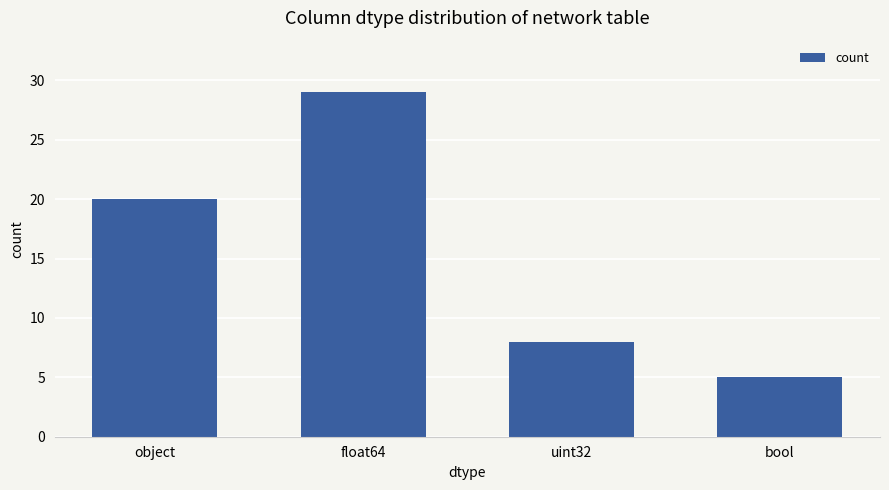

How many distinct data groups are displayed?

1